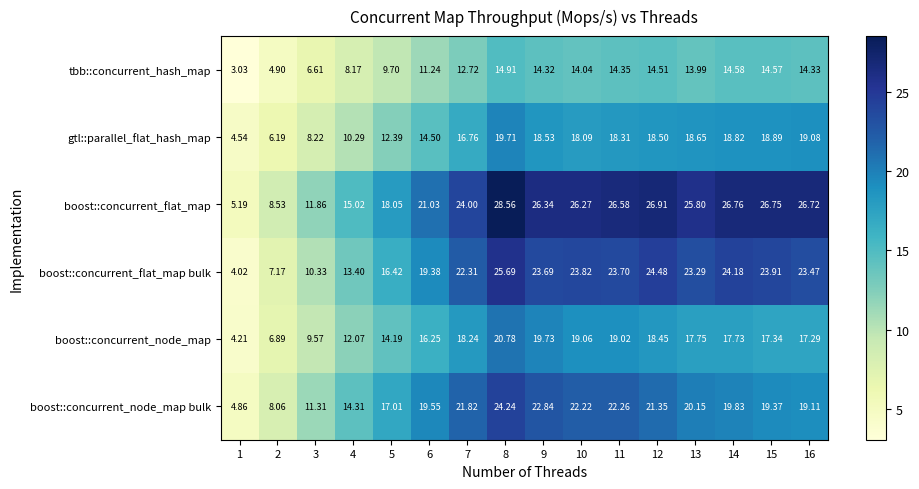

Which series has the largest range (max minus min)?

boost::concurrent_flat_map